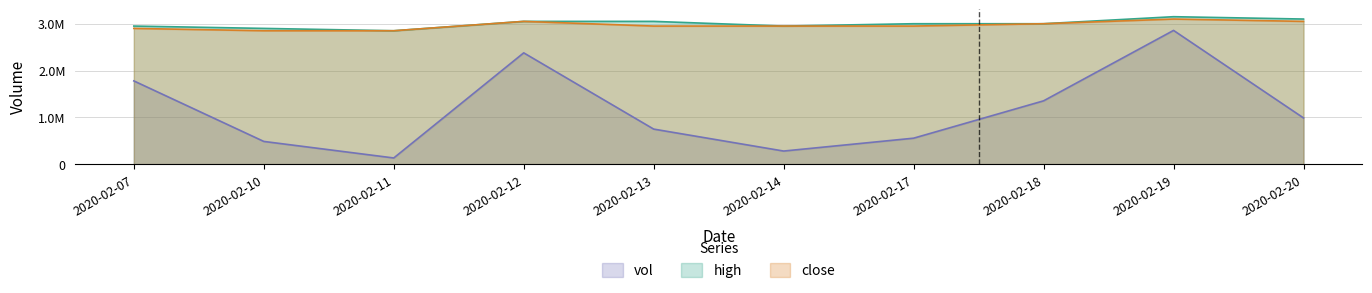

What are all the series names shown in the legend?

vol, high, close